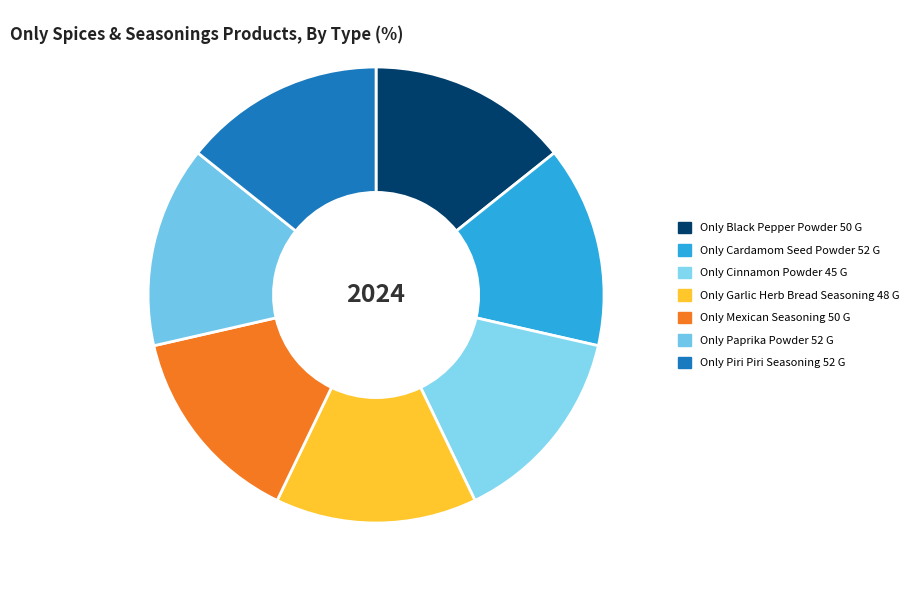

To the nearest percent, what is the average slice percentage?

14%